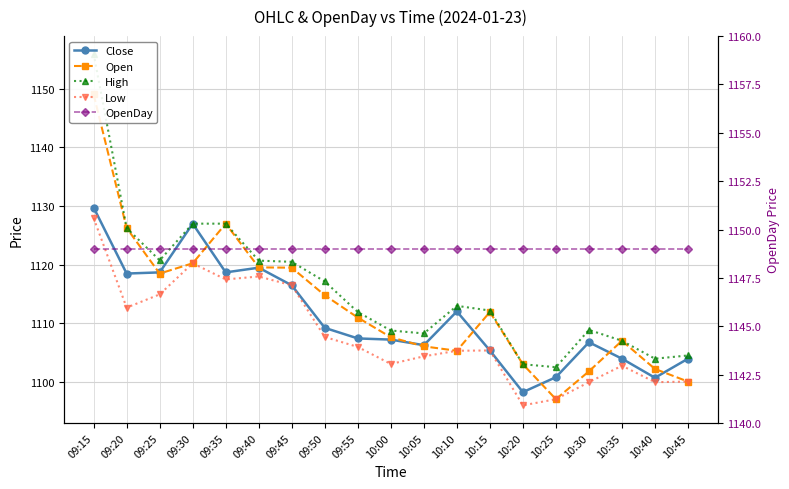

What position from the left is 09:30?

4